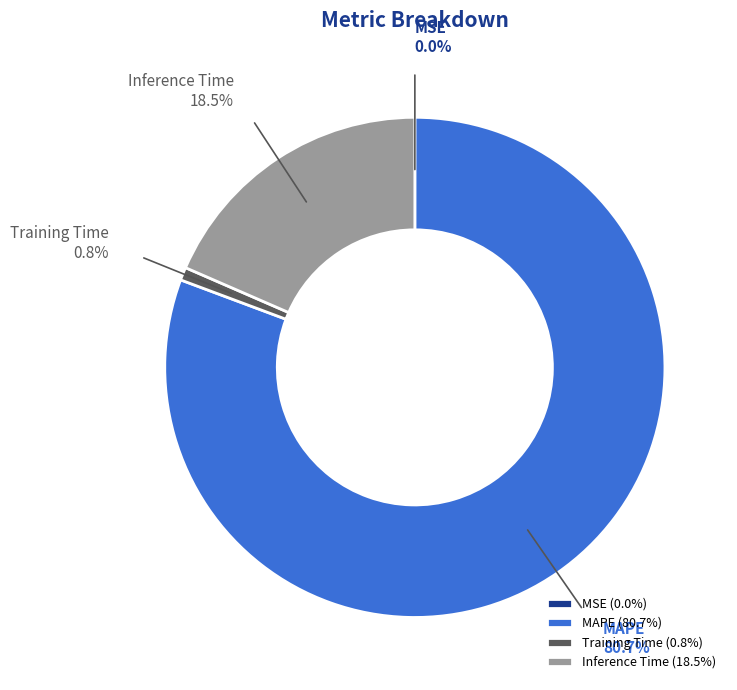

To the nearest percent, what is the difference between the MAPE and Inference Time slice percentages?

62%